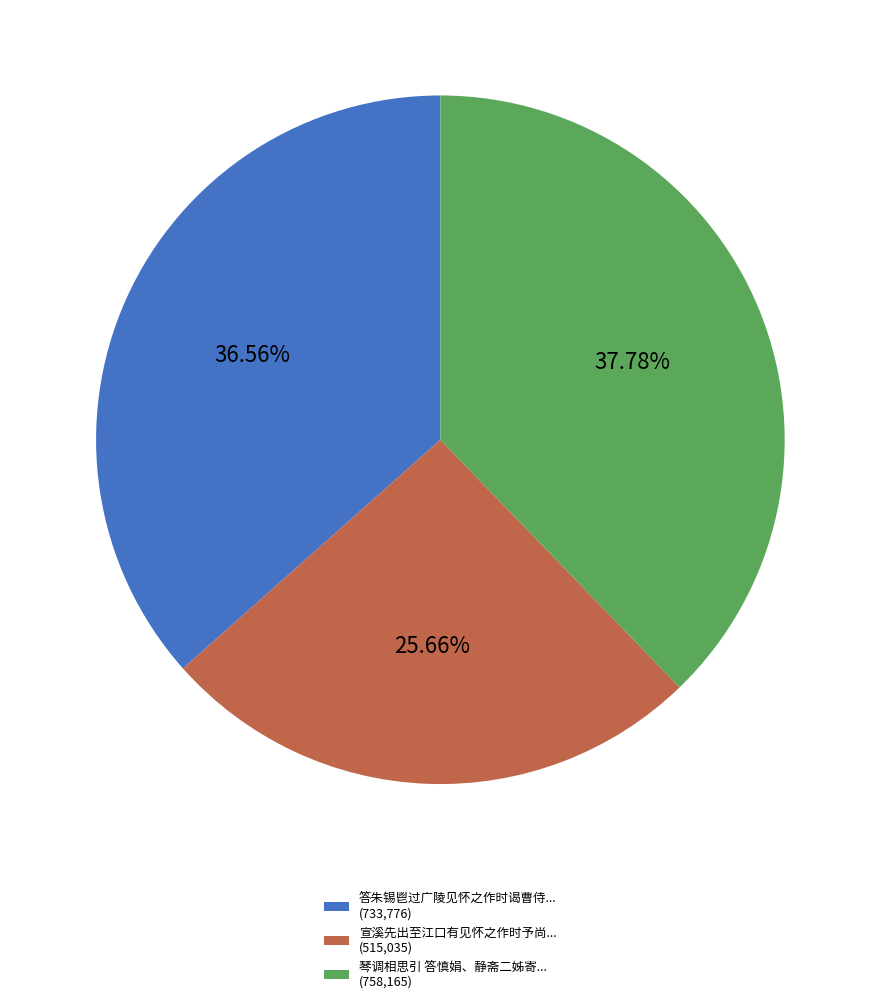

Between 答朱锡鬯过广陵见怀之作时谒曹侍... (733,776) and 宣溪先出至江口有见怀之作时予尚... (515,035), which is larger?

答朱锡鬯过广陵见怀之作时谒曹侍... (733,776)